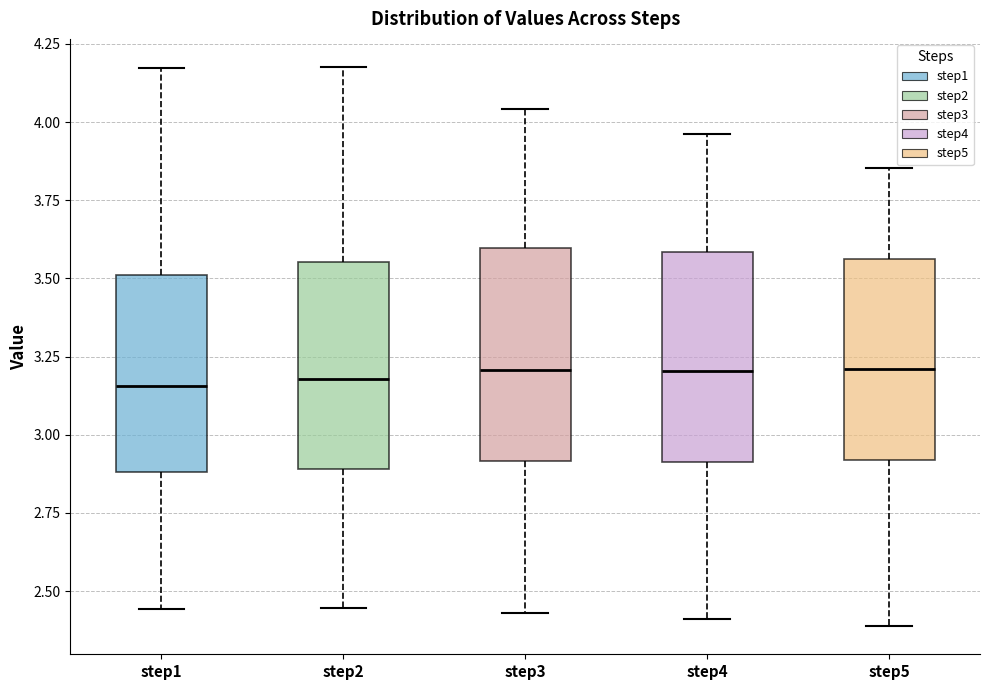

Where does the upper whisker of the box for step5 end on the y-axis? The values are not printed on the chart, so give them approximately, as read against the axis.

3.85